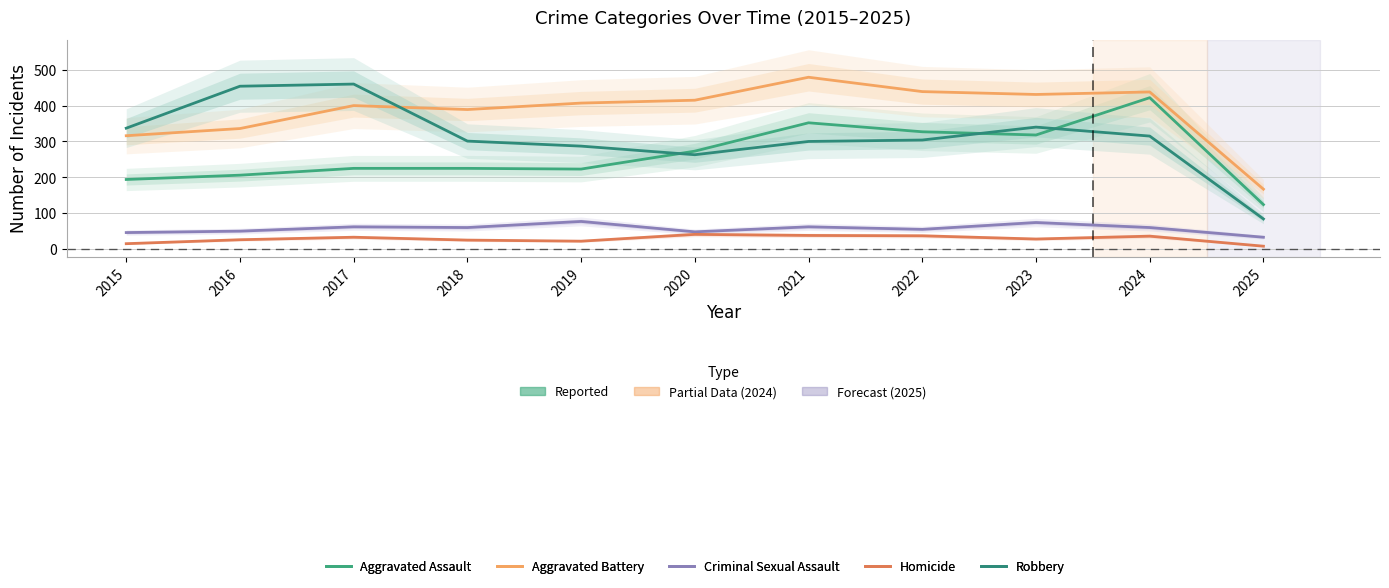

Which series has the largest range (max minus min)?

Robbery